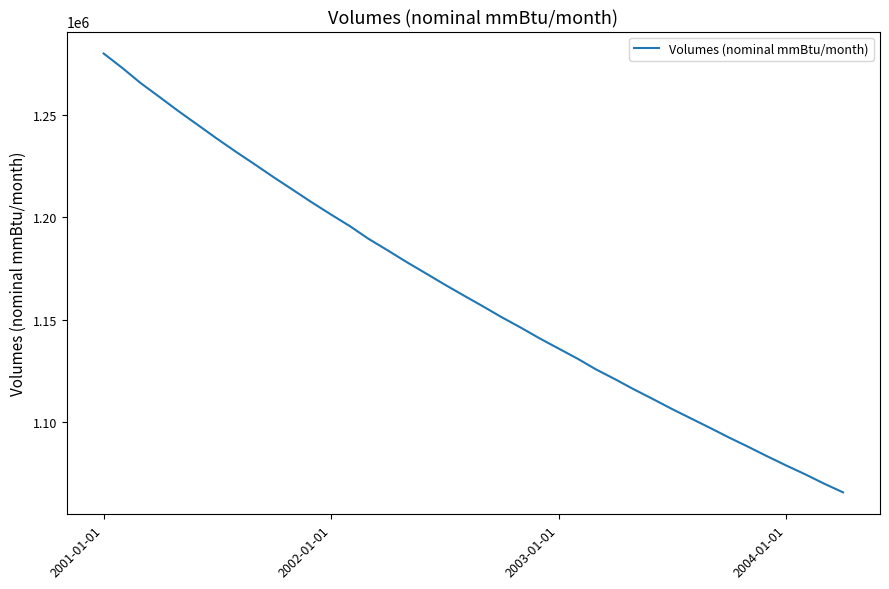

What is the maximum value shown in the chart?

1280031.7